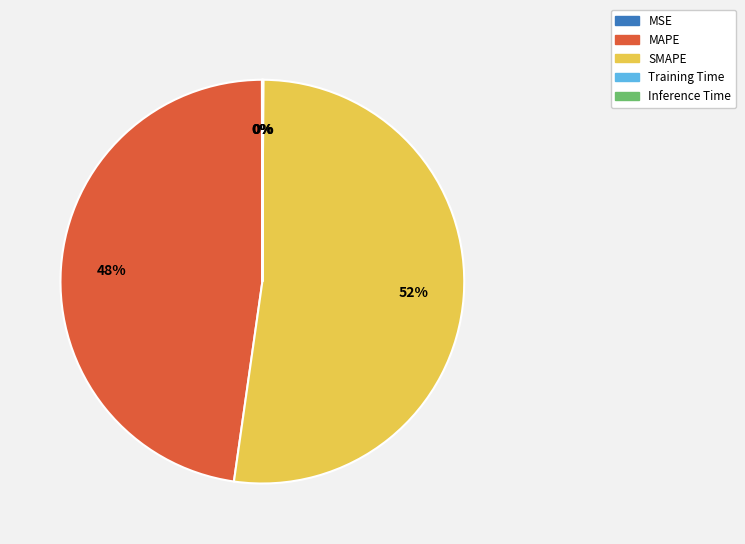

To the nearest percent, what is the difference between the largest and smallest slice percentages?

52%